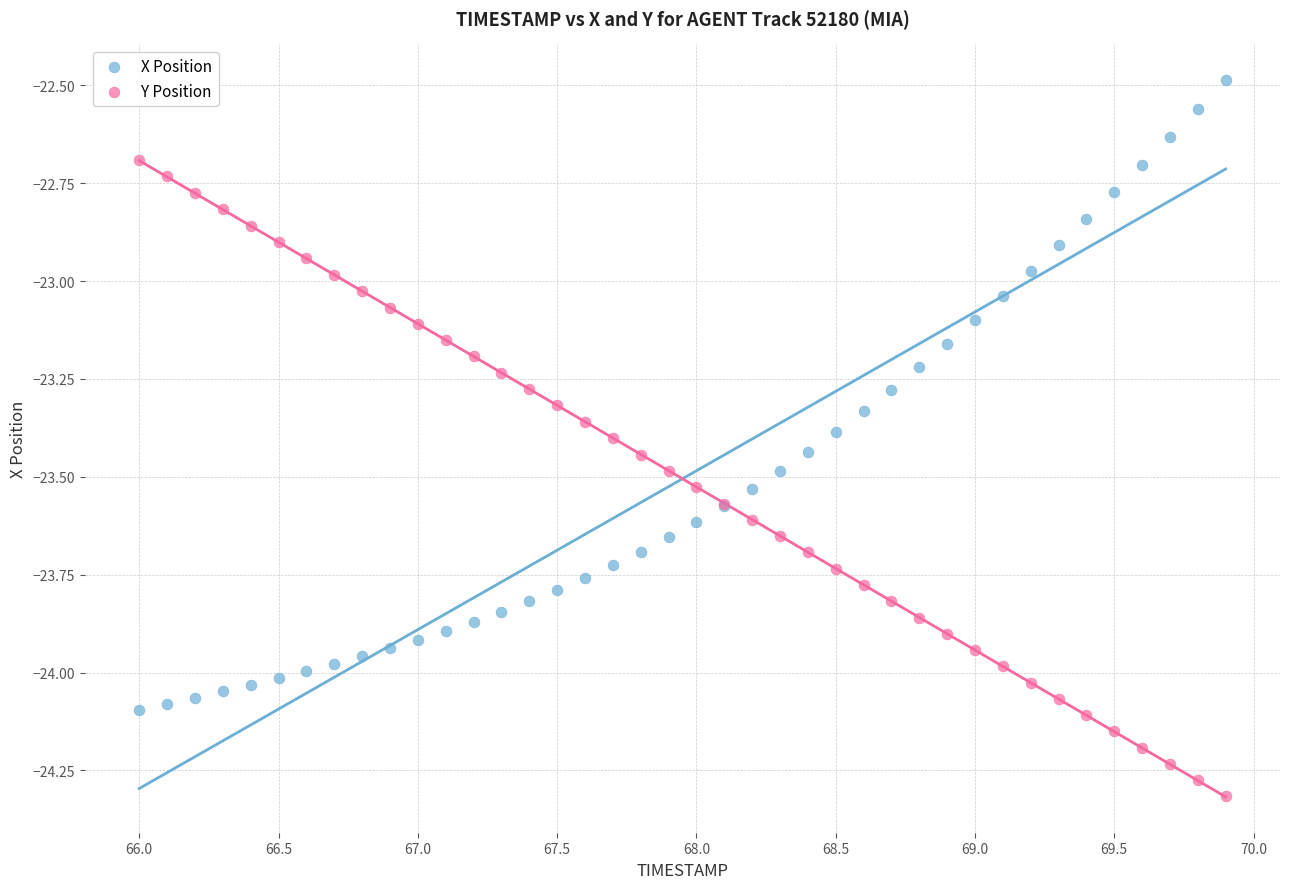

What are all the series names shown in the legend?

X Position, Y Position